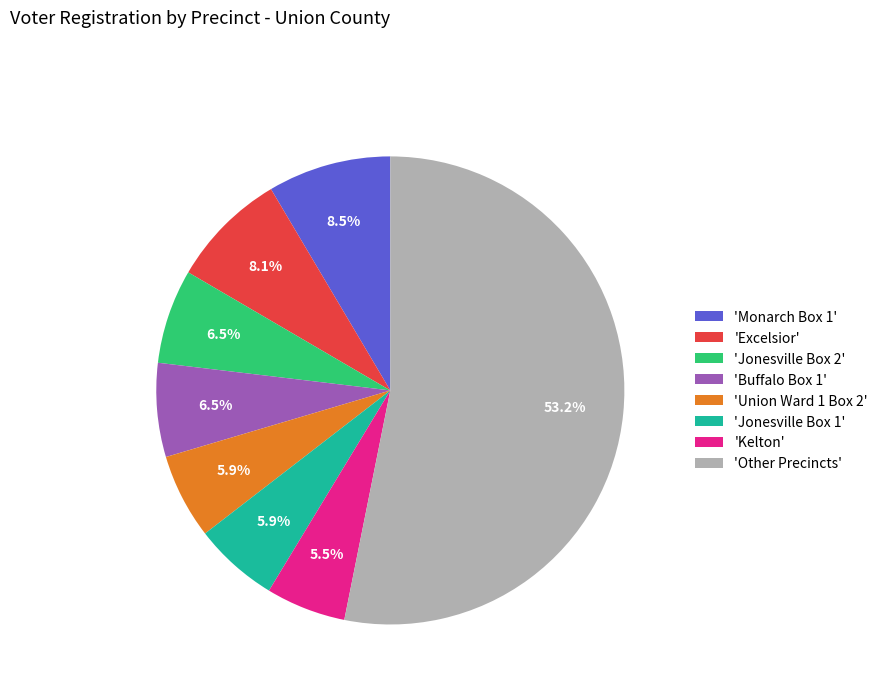

How much of the chart is everything except 'Kelton'?

94.5%